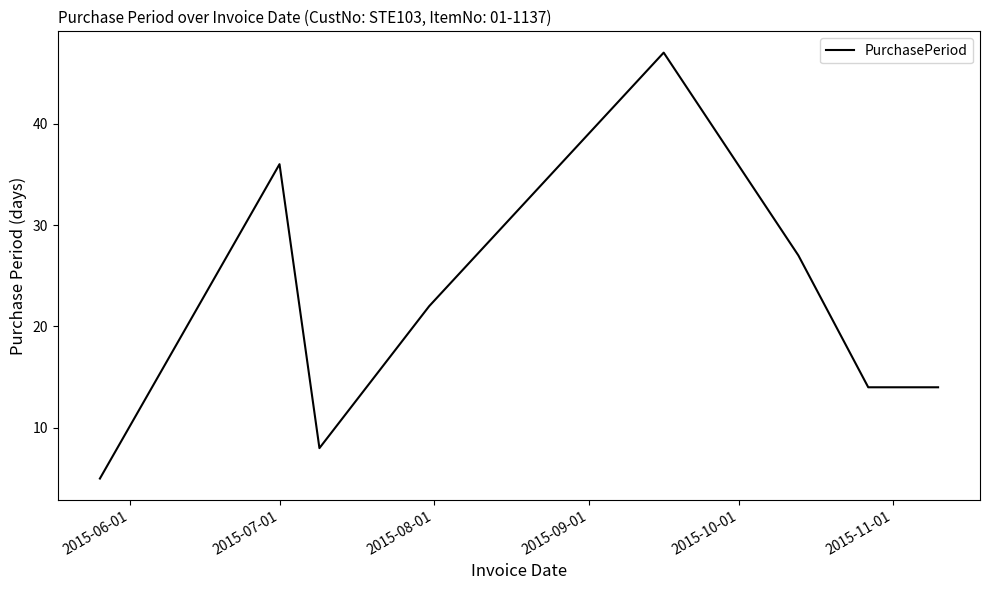

What is the difference between the maximum and minimum values?

42